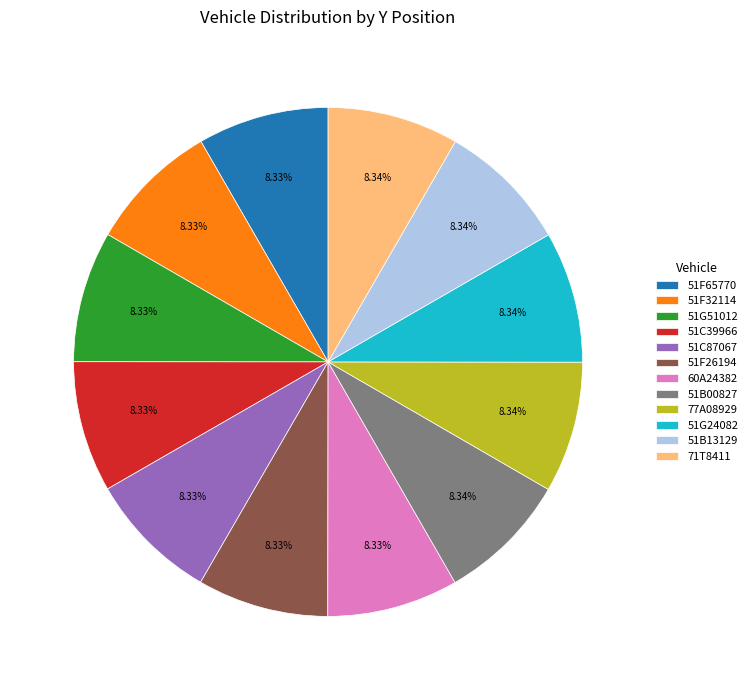

To the nearest percent, what percentage of the pie is 51C39966?

8%